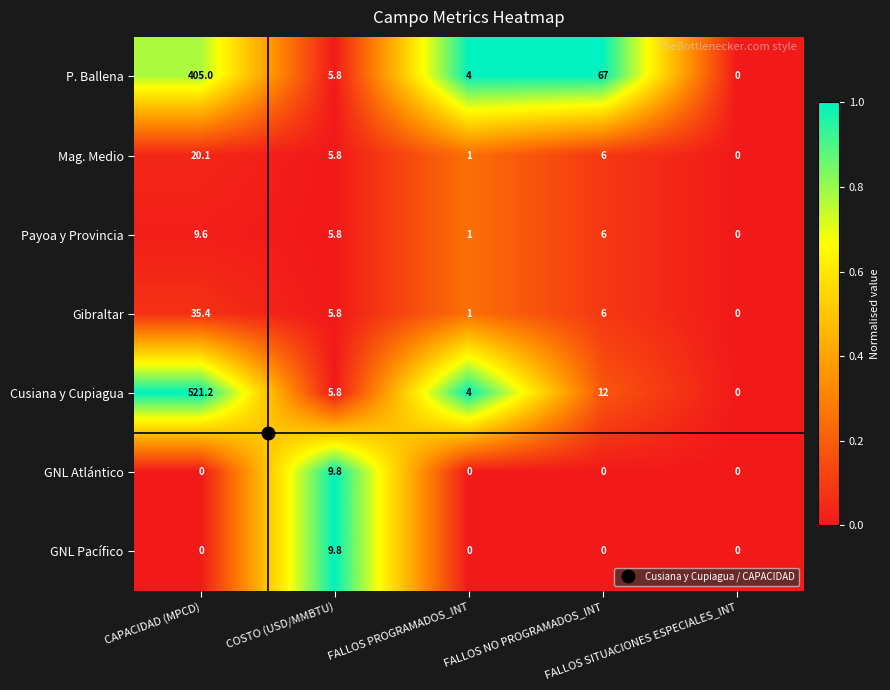

Which series has the largest range (max minus min)?

Cusiana y Cupiagua